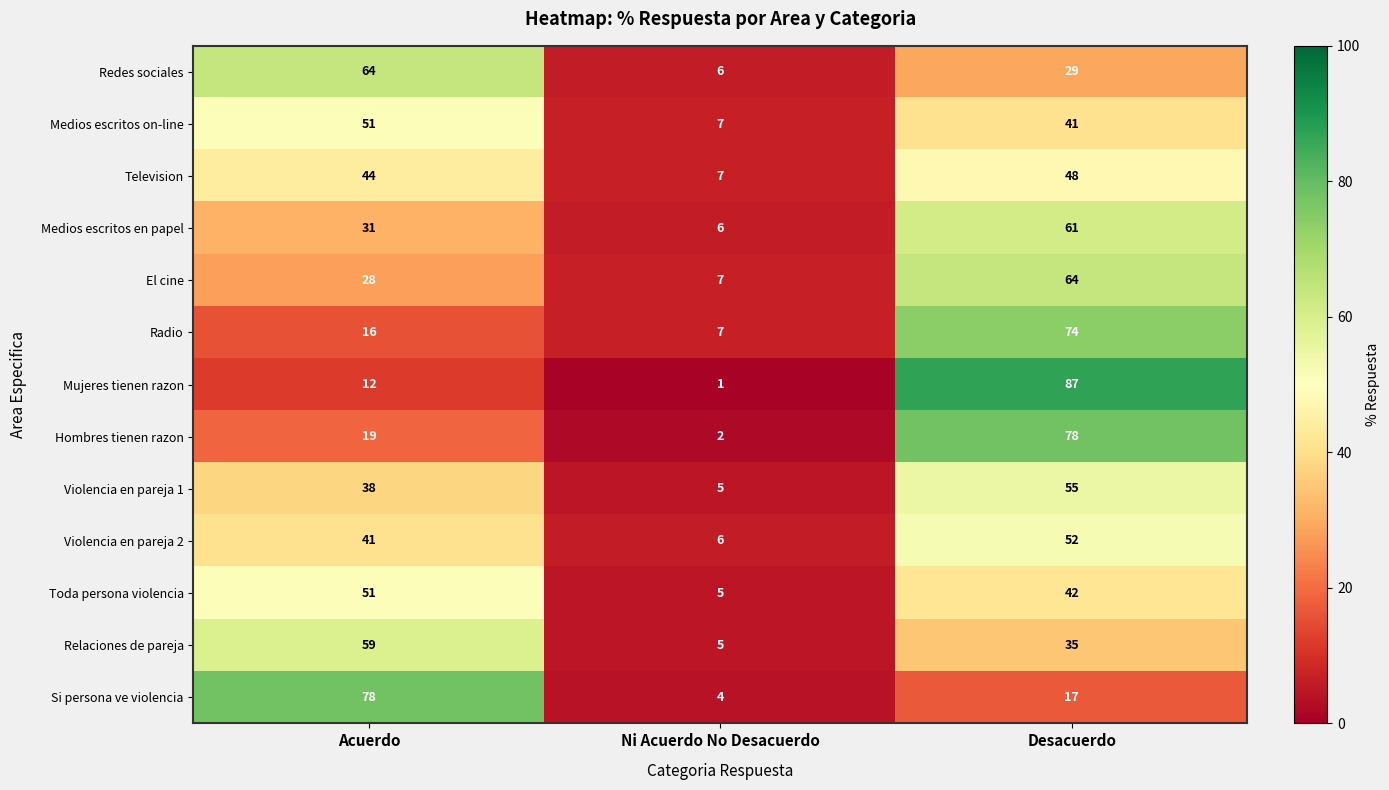

Is it true that Redes sociales equals 6 at Ni Acuerdo No Desacuerdo?

True